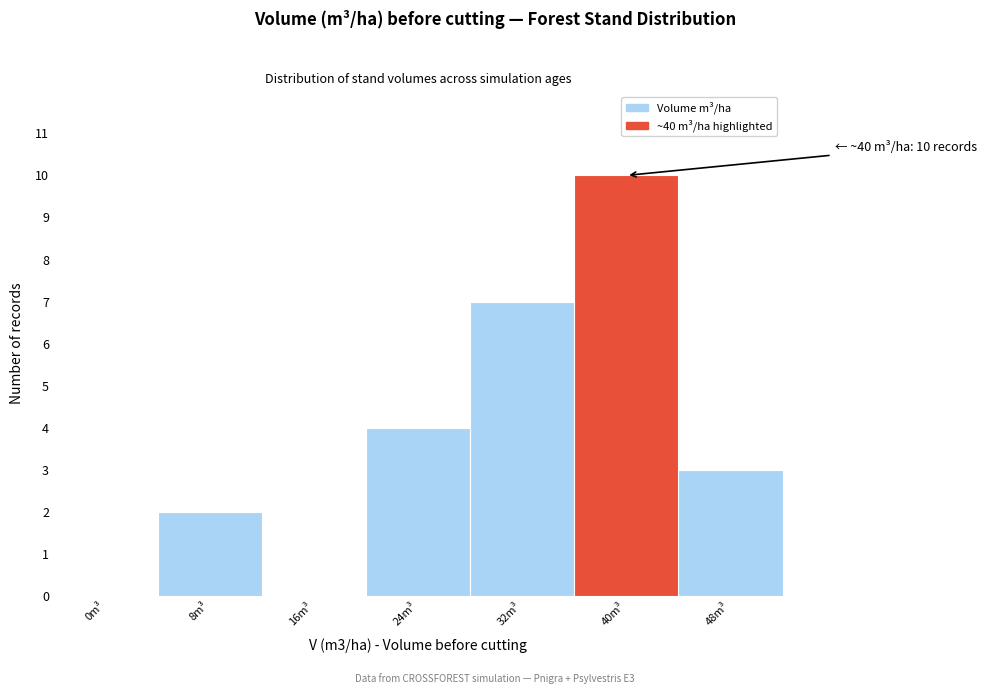

Reading left to right, what are all the values shown in this chart?

0m³=0	8m³=2	16m³=0	24m³=4	32m³=7	40m³=10	48m³=3